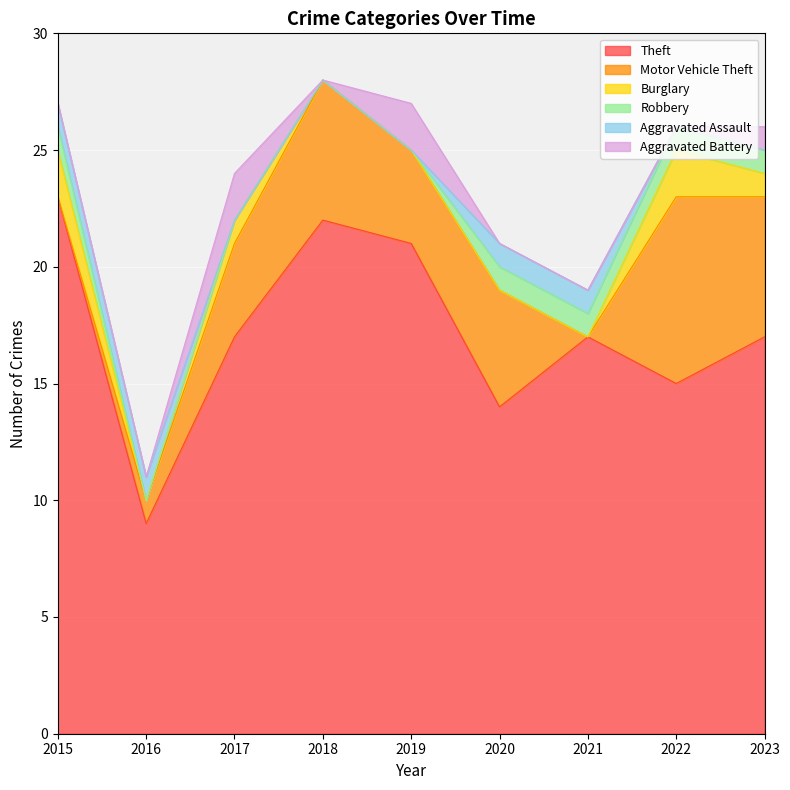

Rank the series by their maximum value, from lowest to highest.

Robbery, Aggravated Assault, Burglary, Aggravated Battery, Motor Vehicle Theft, Theft